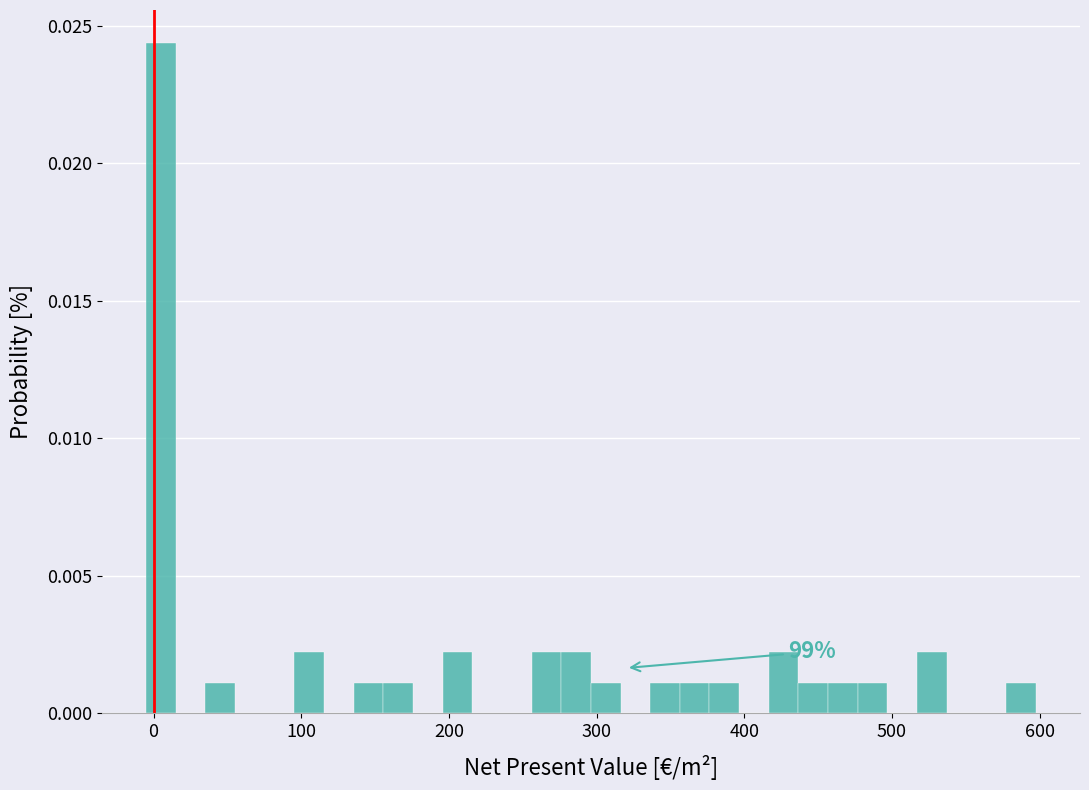

Around what value on the x-axis is the tallest bar? Give the approximate position of its centre, as read against the axis.

10